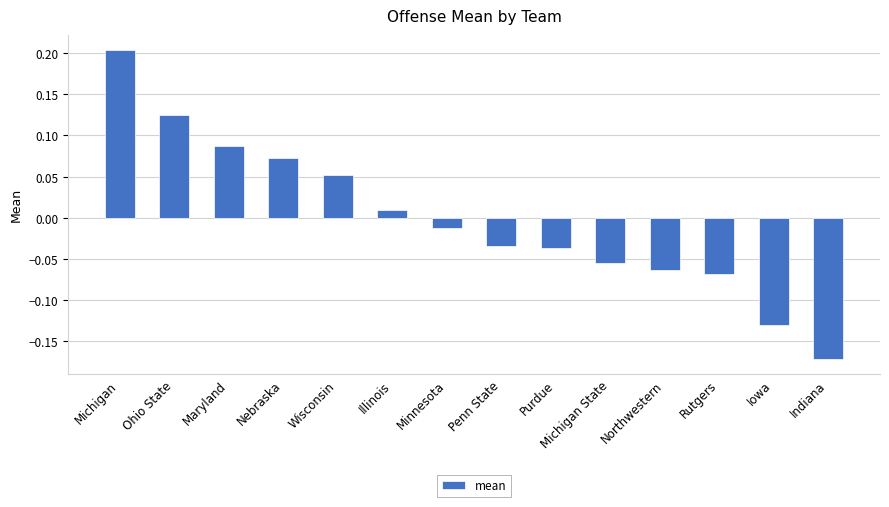

What is the difference between the maximum and minimum values?

0.4